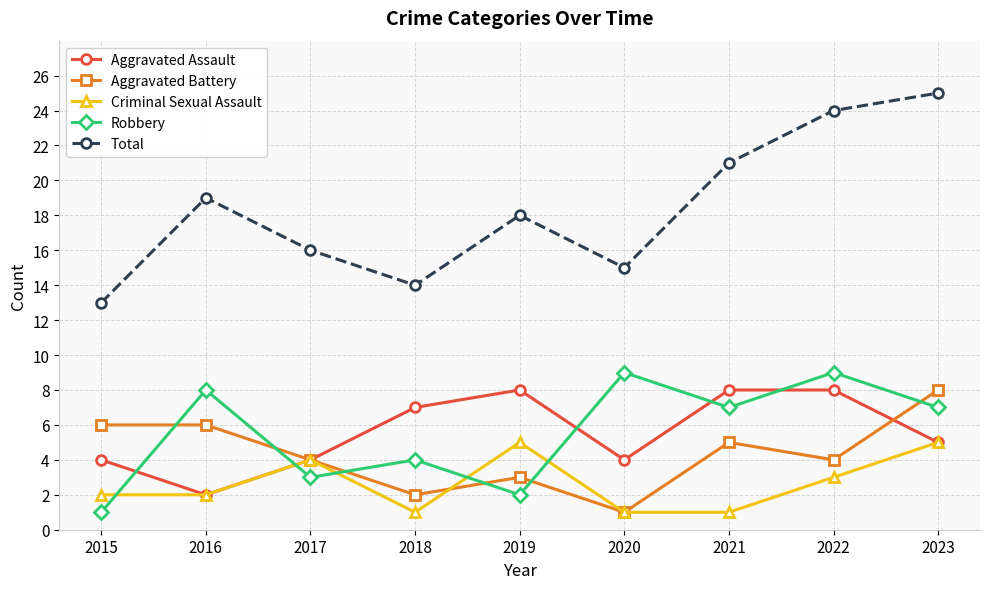

How many interior local peaks does the Total series have?

2